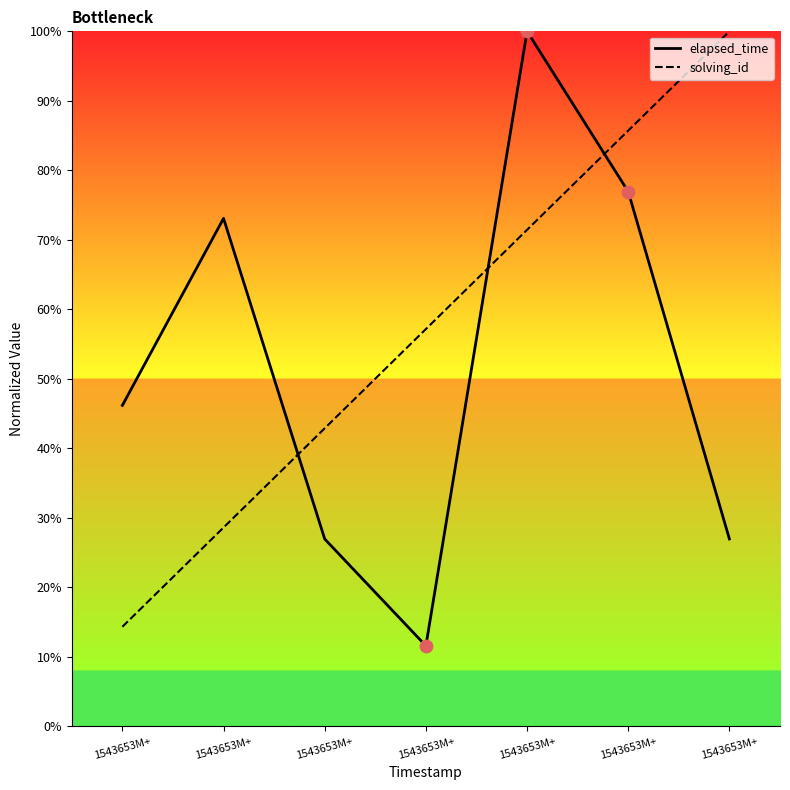

Which series has the largest total across all categories?

solving_id